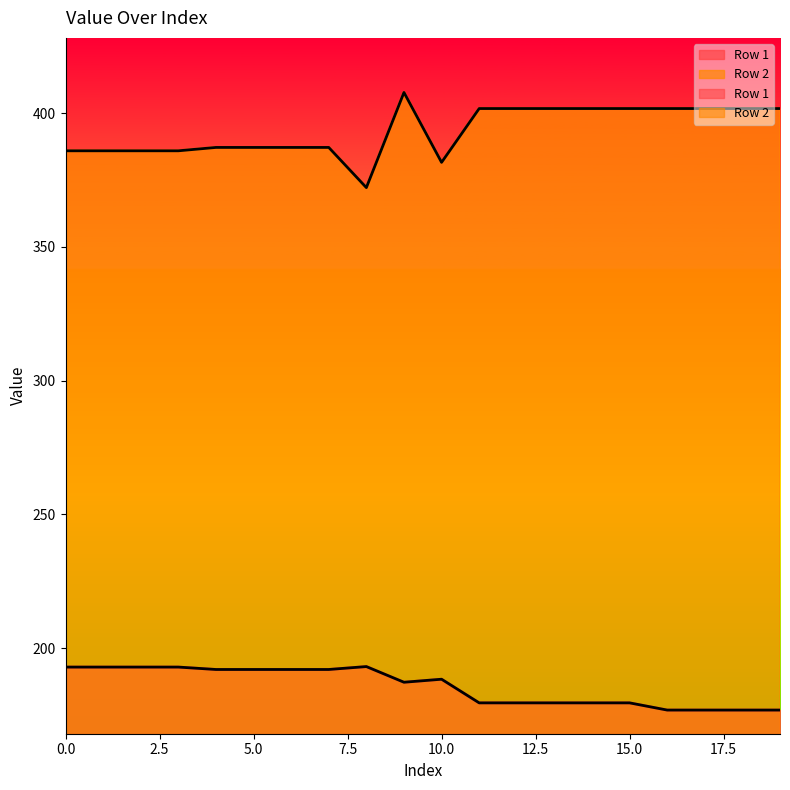

What is the difference between the highest and lowest values at 13?

222.2